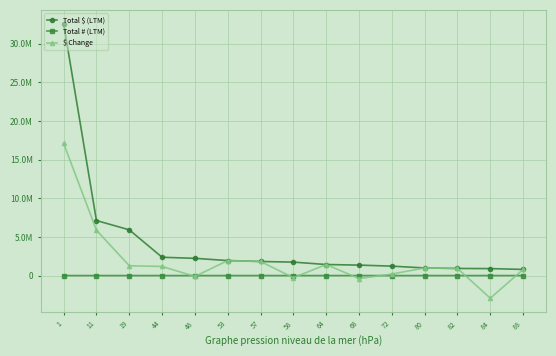

The value of Total # (LTM) at 84 is 1. True or false?

True